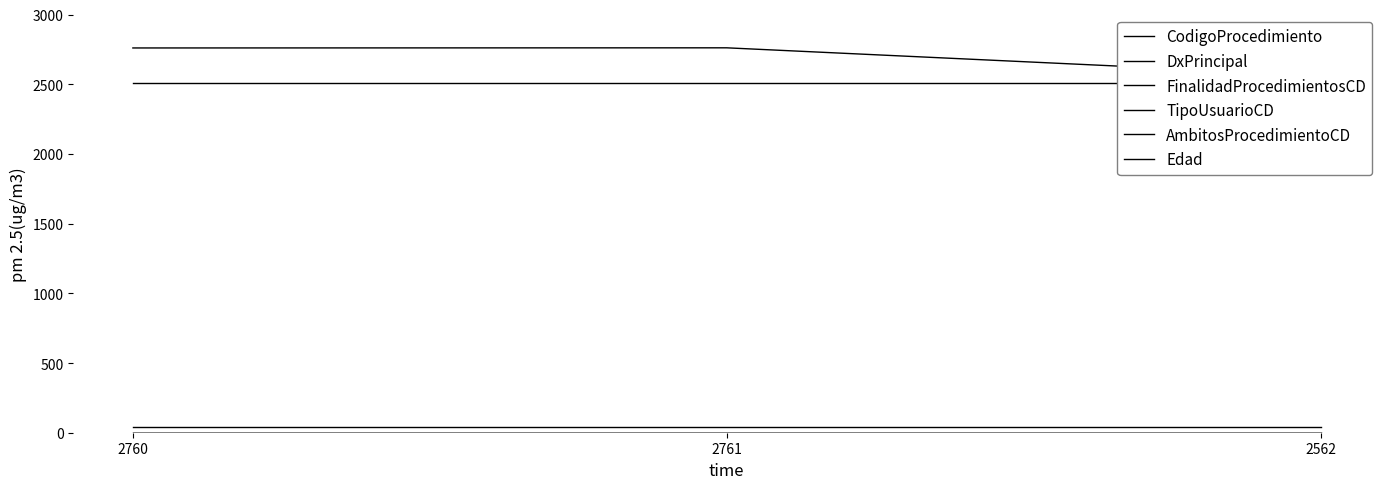

What is the approximate value of CodigoProcedimiento at 2761?

2761